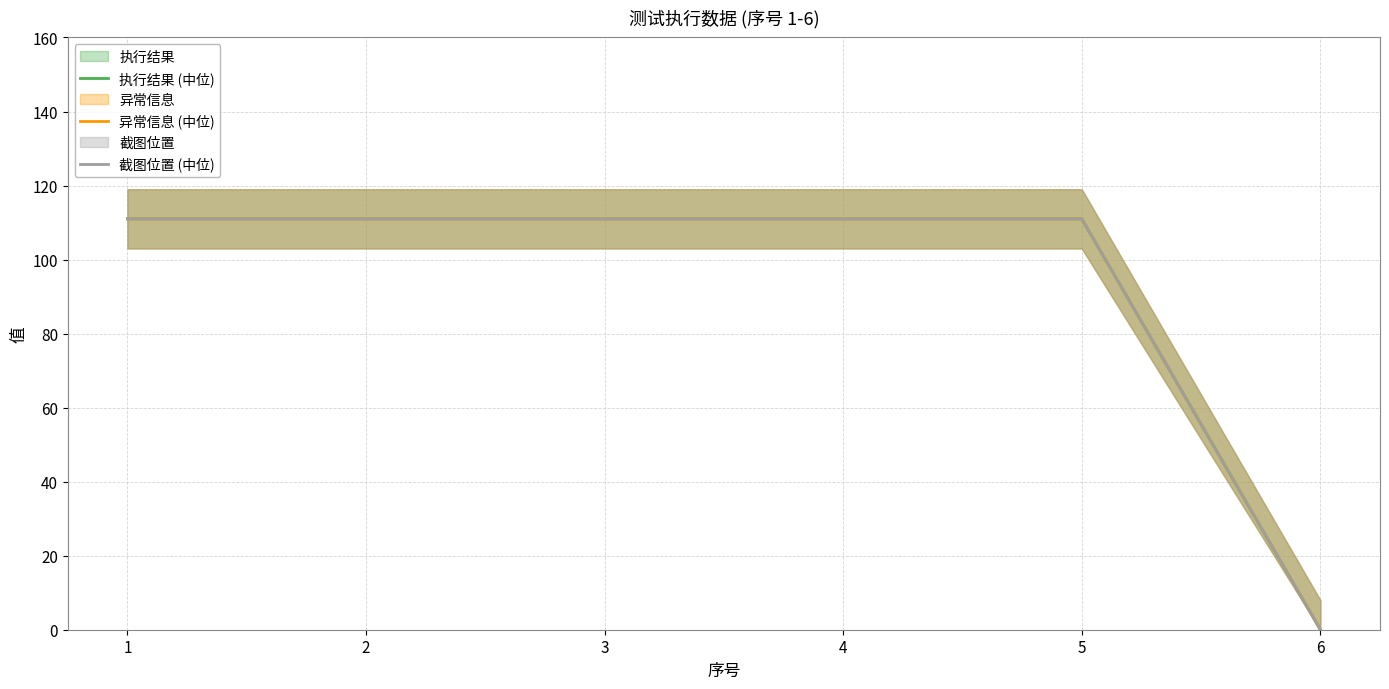

What are all the series names shown in the legend?

执行结果 (中位), 异常信息 (中位), 截图位置 (中位)